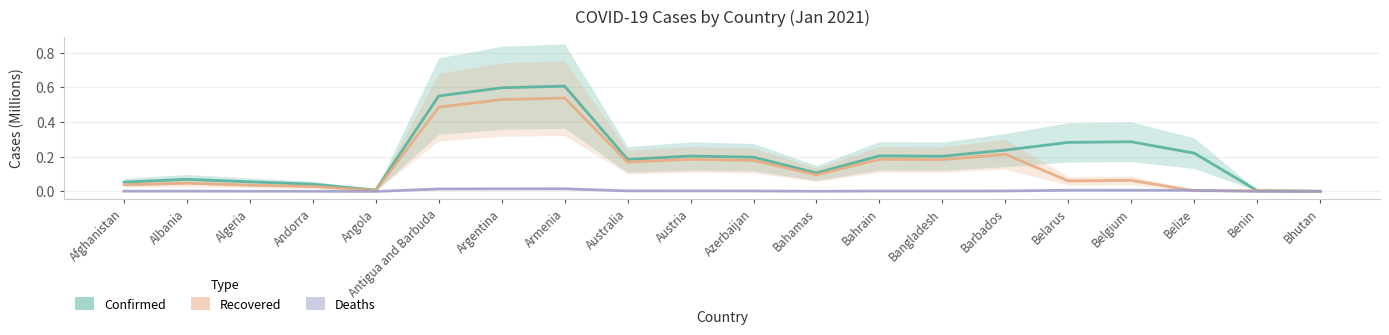

At which category does the chart reach its minimum across all series?

Bhutan